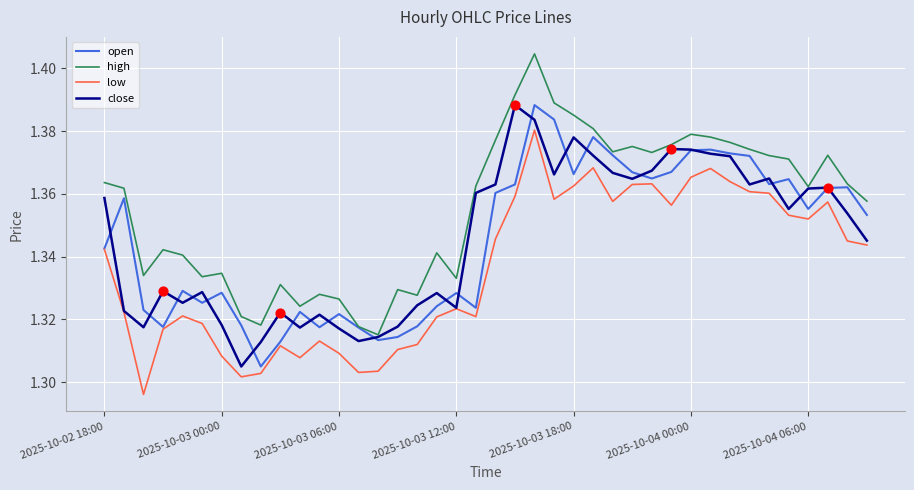

Which series has the widest spread of values?

high